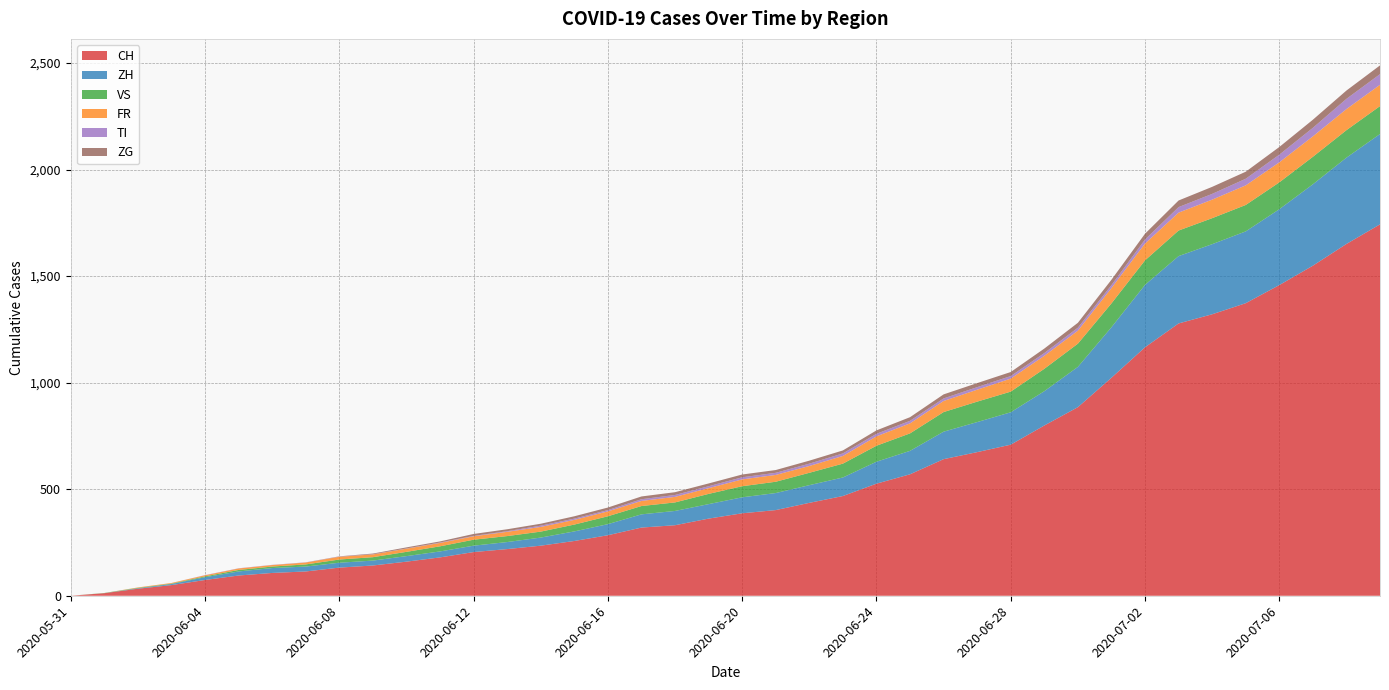

Reading left to right, extract all data points from this chart.

CH: 0	12	33	50	74	95	107	114	132	142	160	180	205	219	235	257	284	320	331	362	387	402	436	468	526	570	641	674	709	799	885	1023	1166	1278	1321	1373	1458	1549	1651	1743
ZH: 0	0	2	5	13	19	23	23	23	23	26	28	30	33	38	45	52	62	67	68	75	80	83	87	103	110	129	141	152	161	189	237	293	316	329	337	356	382	405	424
VS: 0	1	2	2	4	7	7	10	15	16	20	24	28	28	28	32	37	39	40	48	52	53	58	65	75	82	92	96	97	105	109	112	115	120	122	124	126	129	129	131
FR: 0	0	2	3	5	7	7	9	13	13	15	16	16	20	22	22	23	24	26	27	32	32	32	36	44	47	52	56	61	61	61	72	79	84	87	92	94	96	99	100
TI: 0	0	0	0	1	1	1	1	1	1	1	2	2	3	6	6	6	8	9	9	10	10	11	12	12	12	12	12	12	13	14	14	19	26	27	31	36	40	48	50
ZG: 0	0	0	0	0	0	0	0	1	3	5	5	9	9	9	11	12	13	13	13	13	13	14	14	16	17	19	19	19	21	23	25	27	31	33	33	36	38	39	41